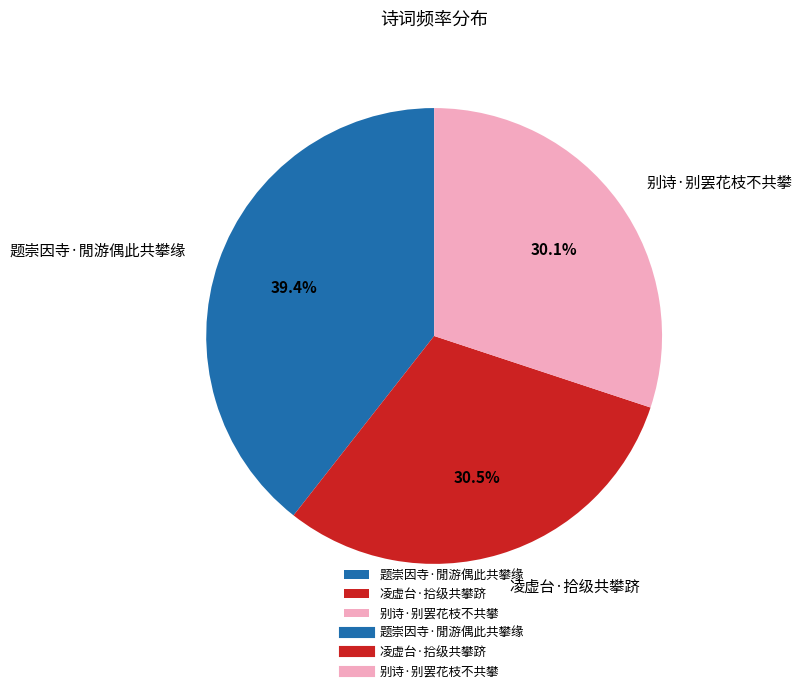

Does any single category account for the majority?

No